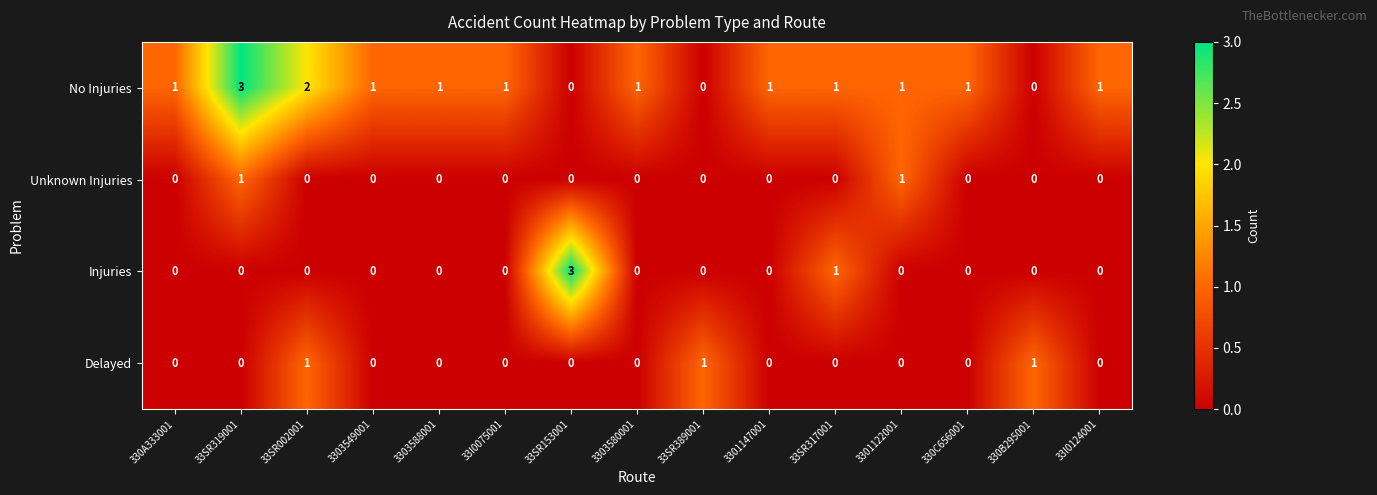

Between 33SR153001 and 33I0124001, which series saw the biggest shift?

Injuries